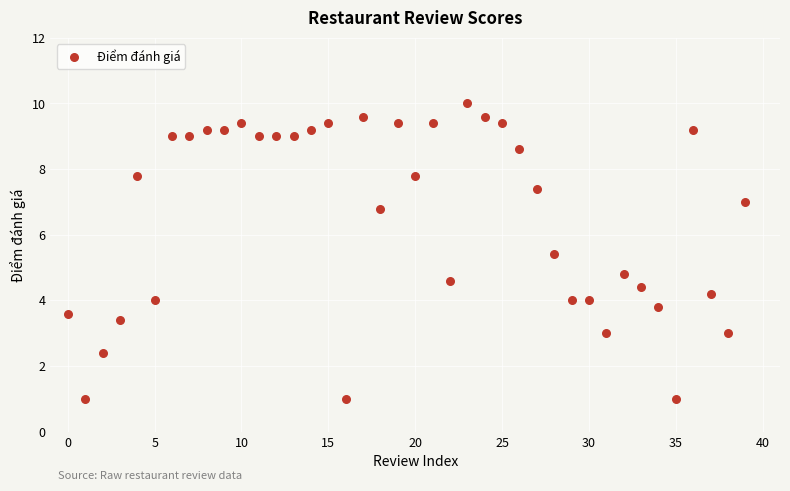

What is the range of Y values (max minus min)?

9.0